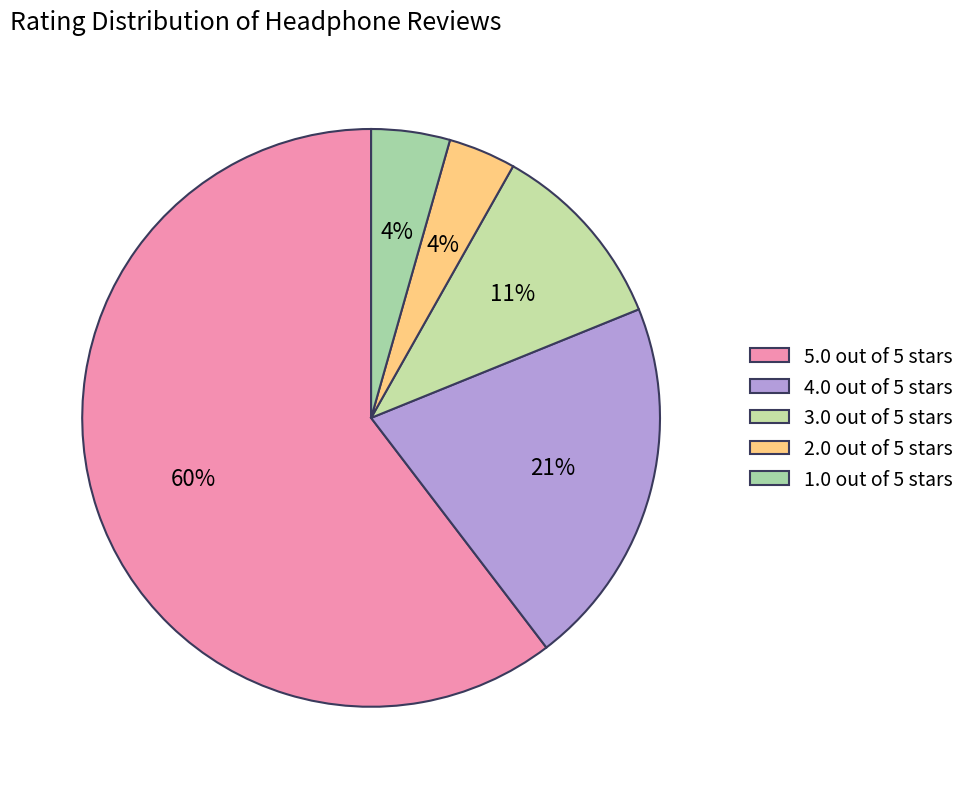

Count the number of slices in the pie.

5